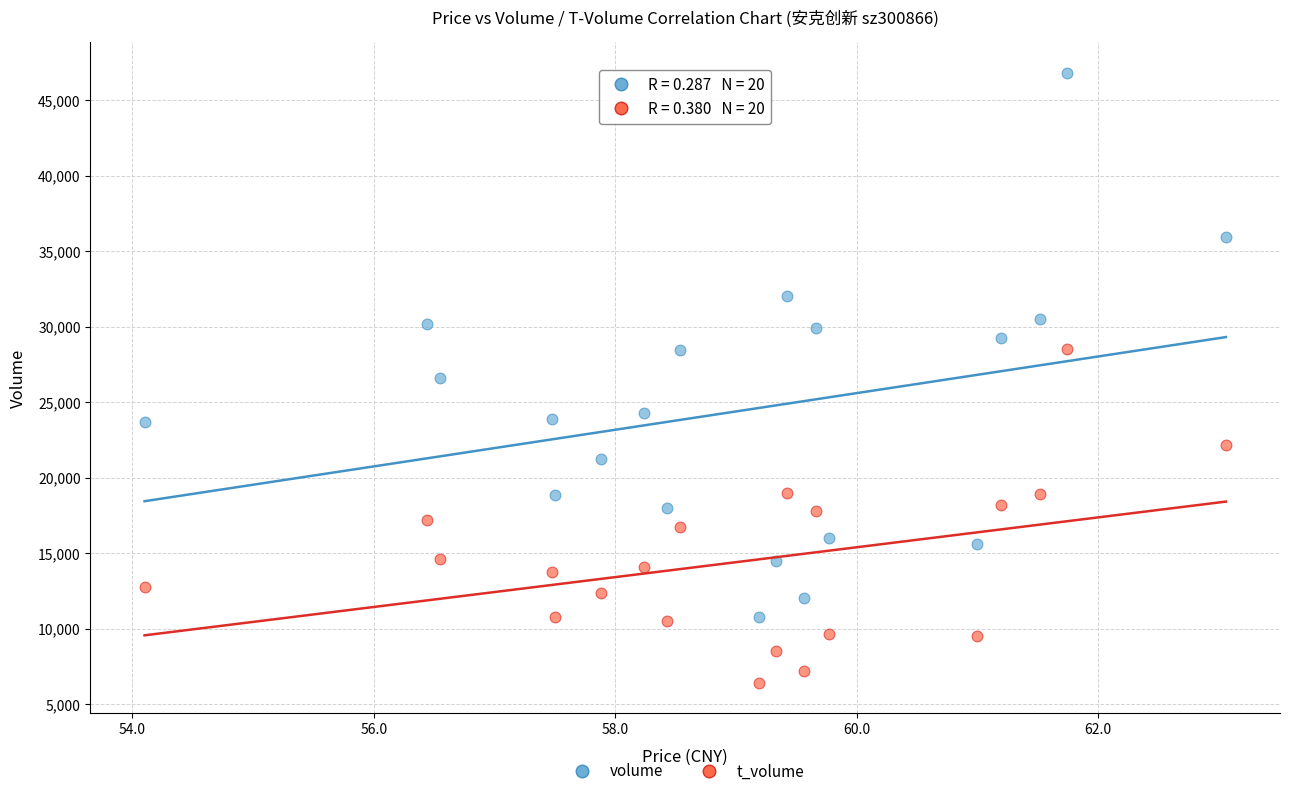

Across all data points, what is the range of Y values (max minus min)?

40403